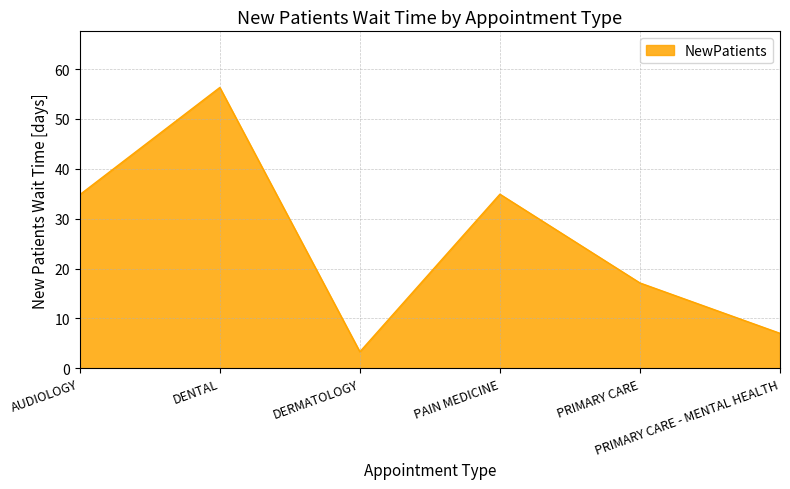

Which category has the lowest value across all series?

DERMATOLOGY